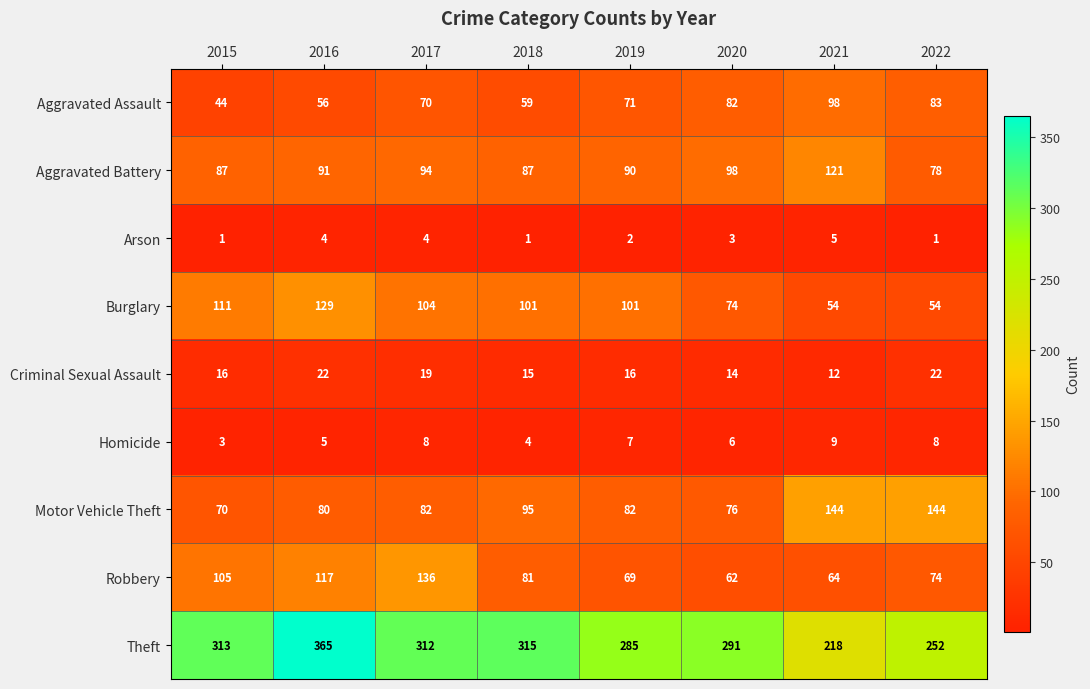

Between 2016 and 2020, which series saw the biggest shift?

Theft